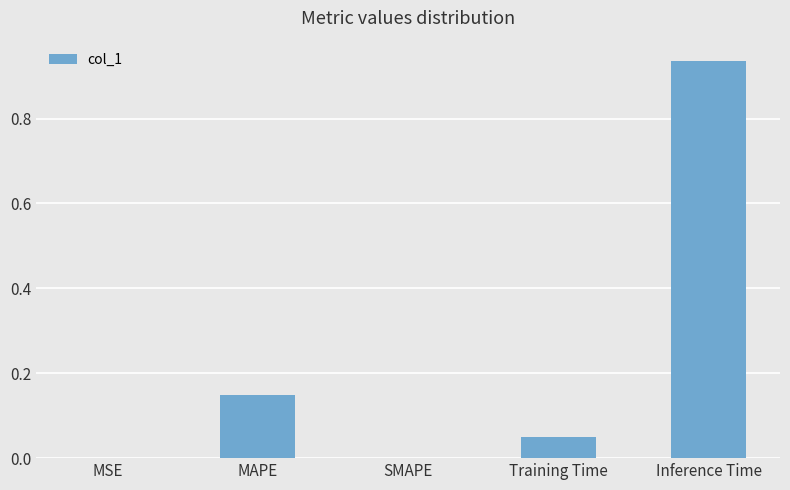

Which label corresponds to the largest value in the chart?

Inference Time